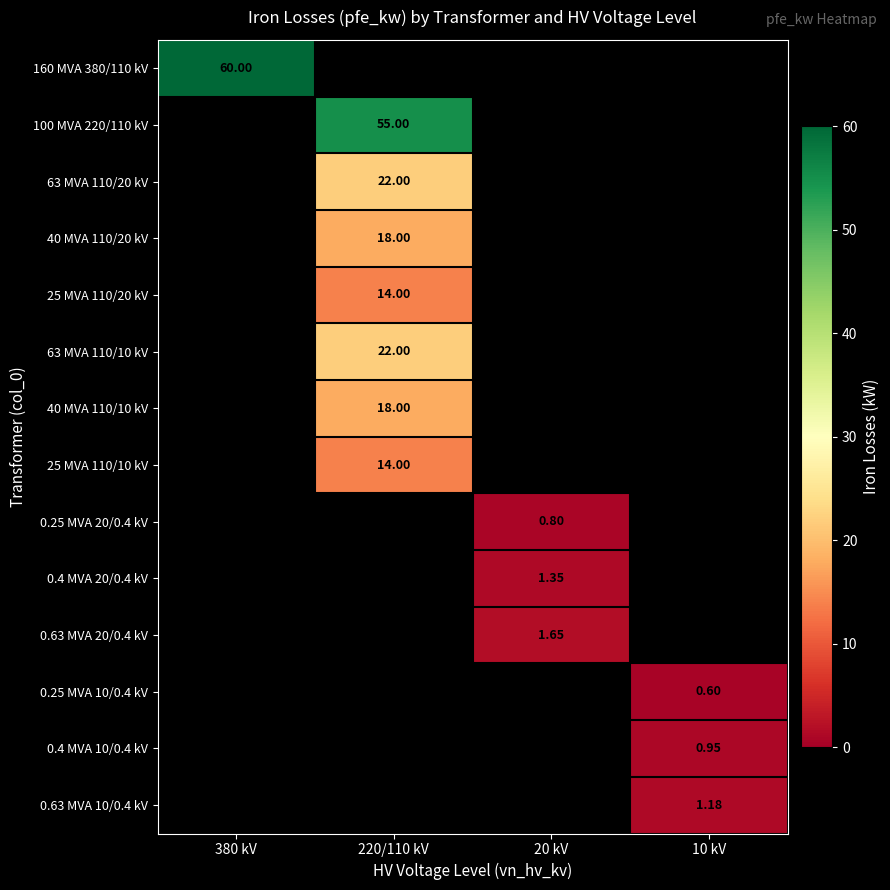

What is the highest value of the 160 MVA 380/110 kV series?

60.0